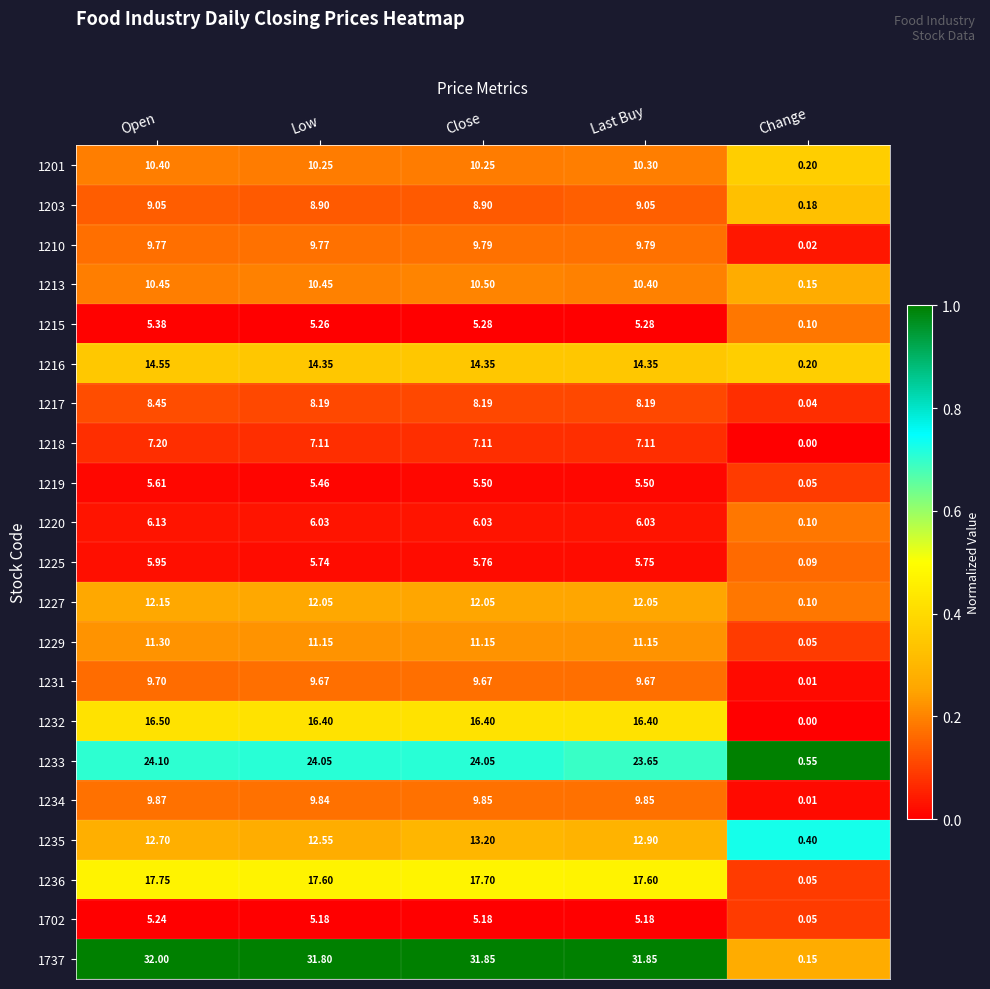

Which series has the largest total across all categories?

1737